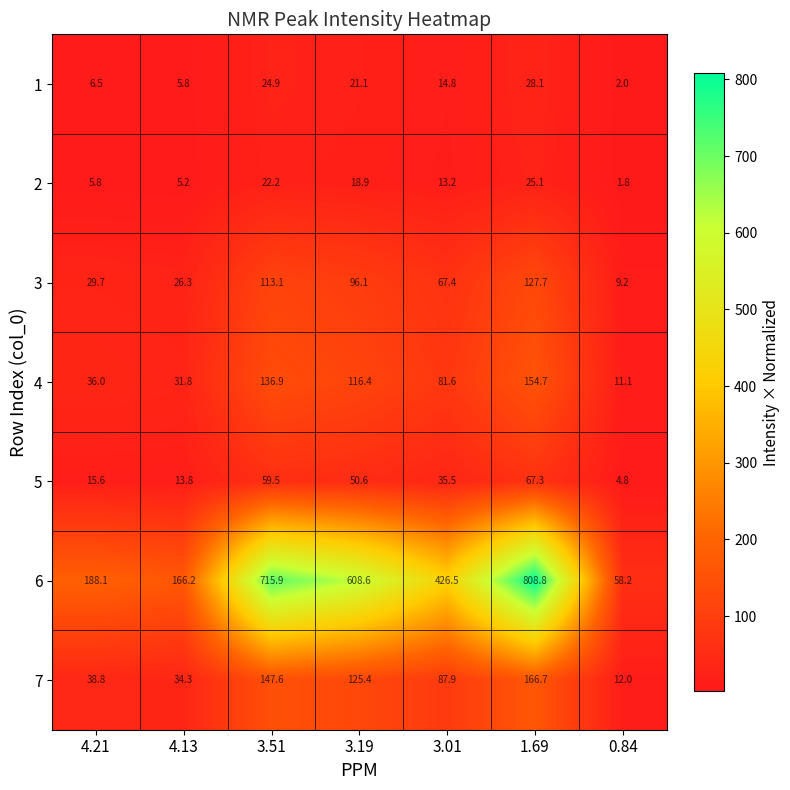

Which series has the widest spread of values?

6